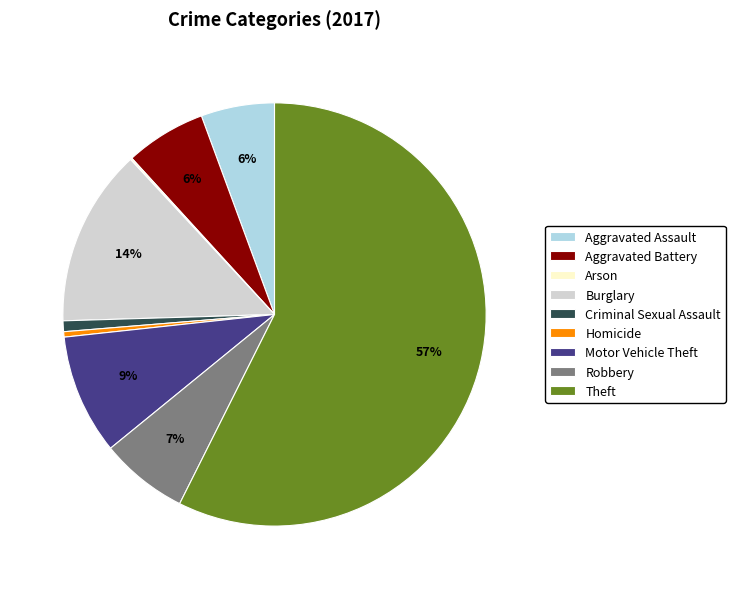

What is the majority slice?

Theft